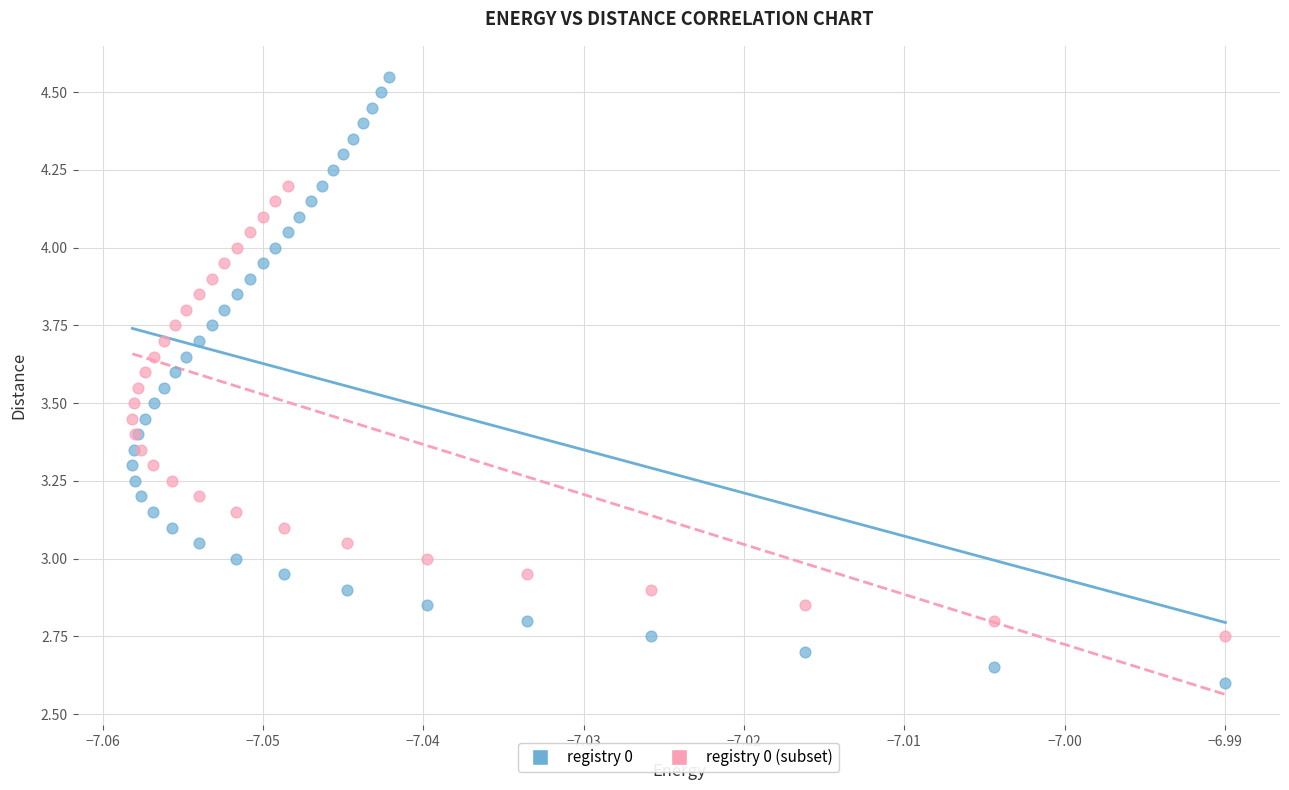

Which series contains the highest Y value?

registry 0